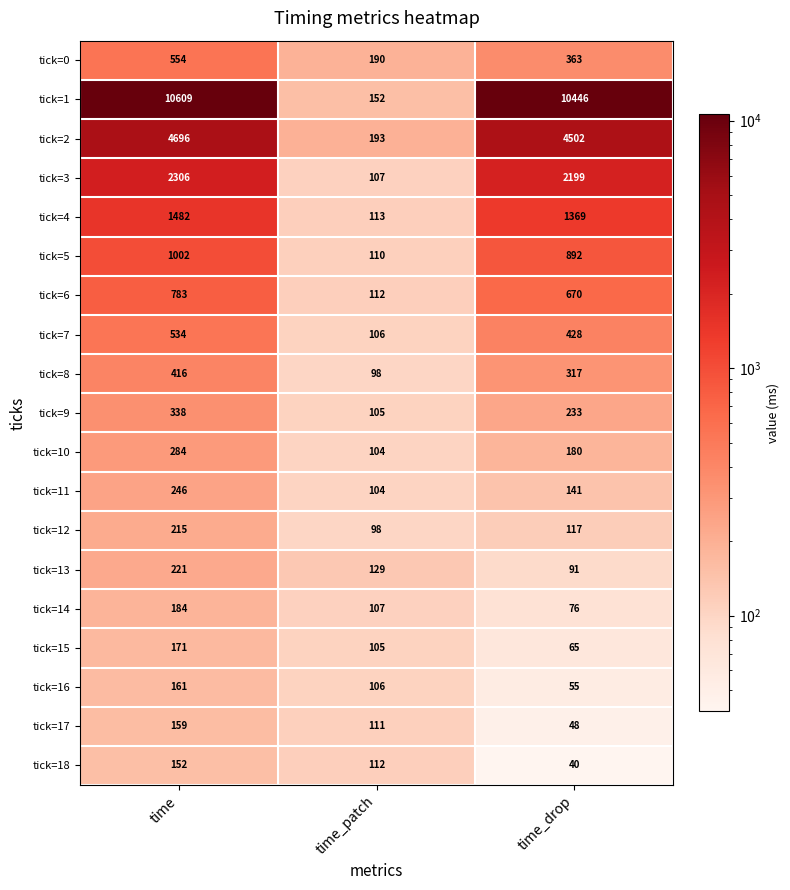

Rank the series at time_drop from lowest to highest value.

tick=18, tick=17, tick=16, tick=15, tick=14, tick=13, tick=12, tick=11, tick=10, tick=9, tick=8, tick=0, tick=7, tick=6, tick=5, tick=4, tick=3, tick=2, tick=1